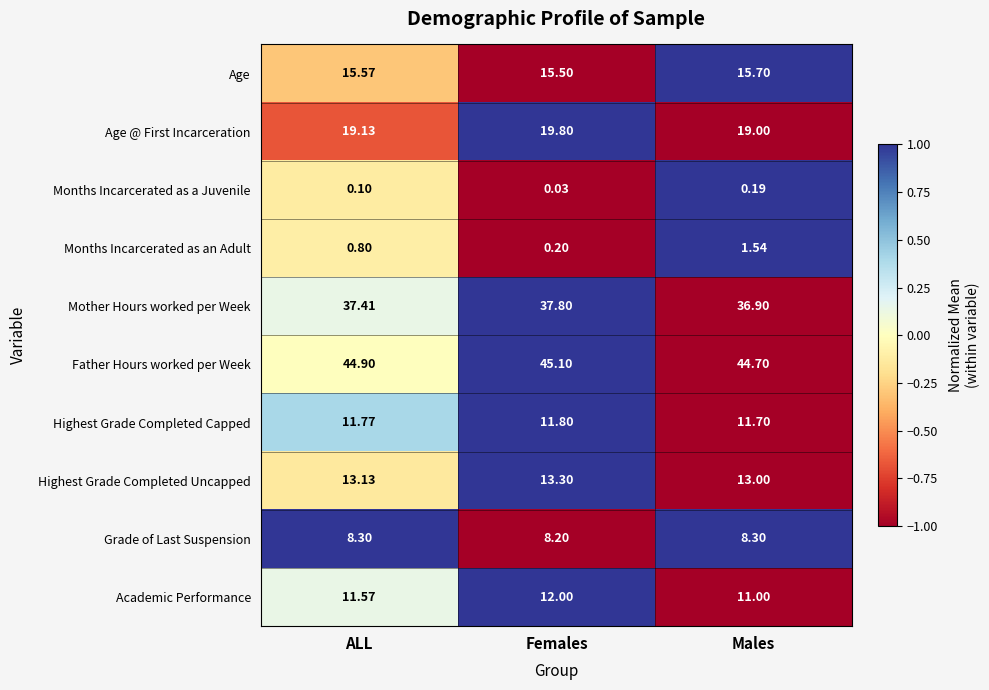

At ALL, list the series in order from largest to smallest.

Father Hours worked per Week, Mother Hours worked per Week, Age @ First Incarceration, Age, Highest Grade Completed Uncapped, Highest Grade Completed Capped, Academic Performance, Grade of Last Suspension, Months Incarcerated as an Adult, Months Incarcerated as a Juvenile